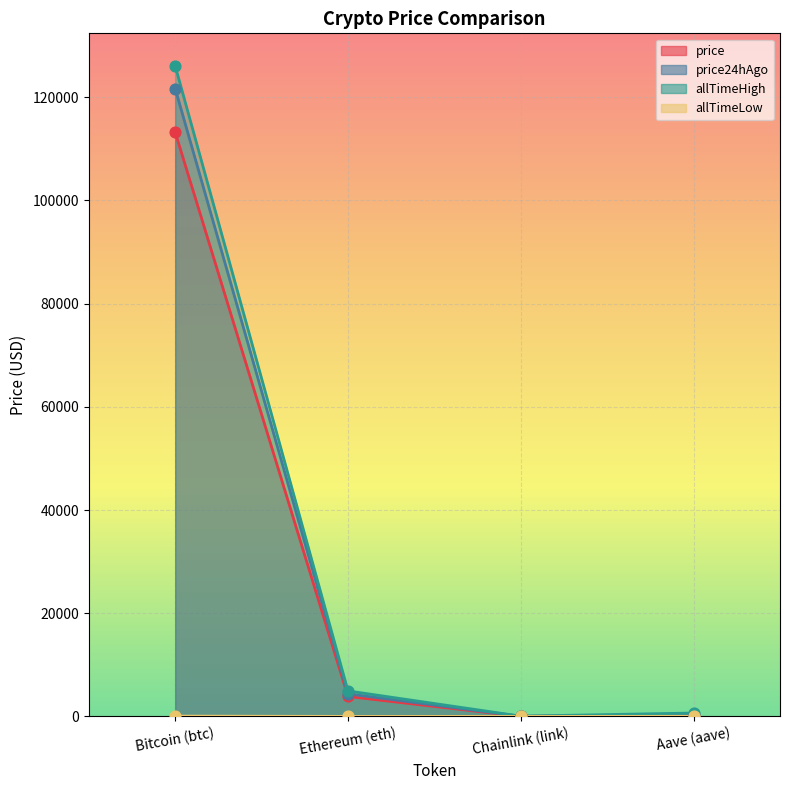

What is the total value across all series at Ethereum (eth)?

13186.9